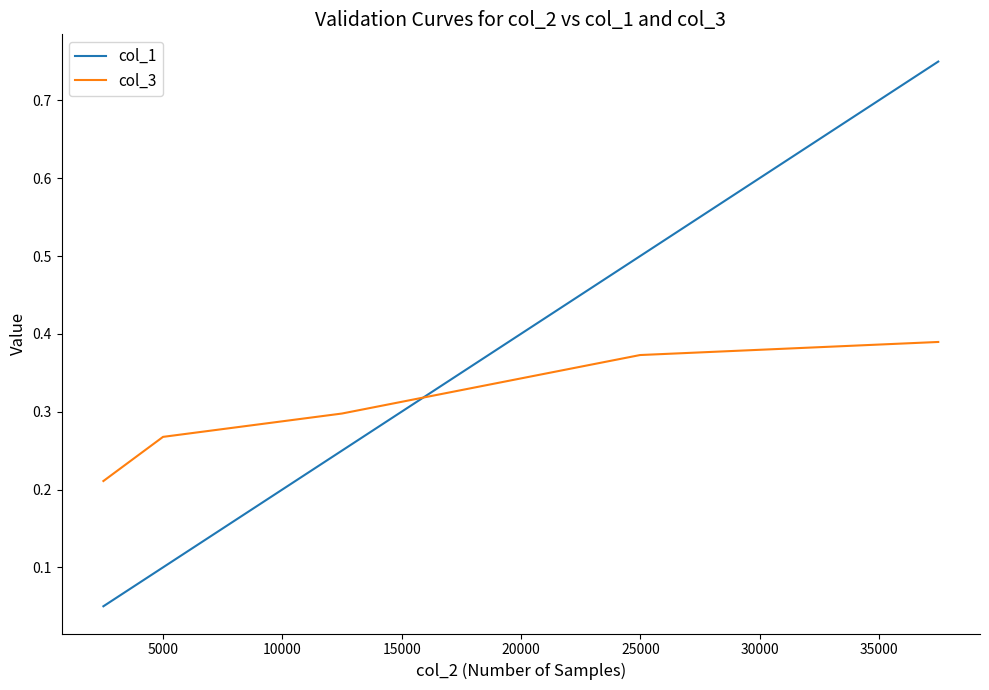

Which series has the widest spread of values?

col_1